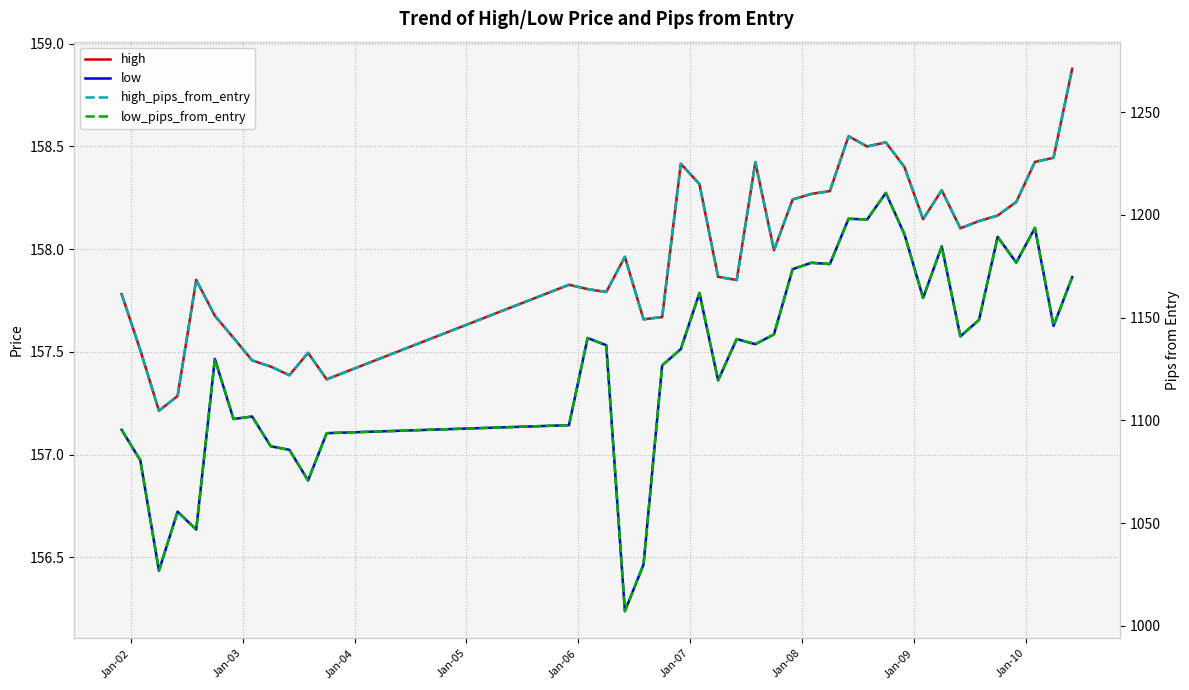

How many categories are shown in the chart?

40